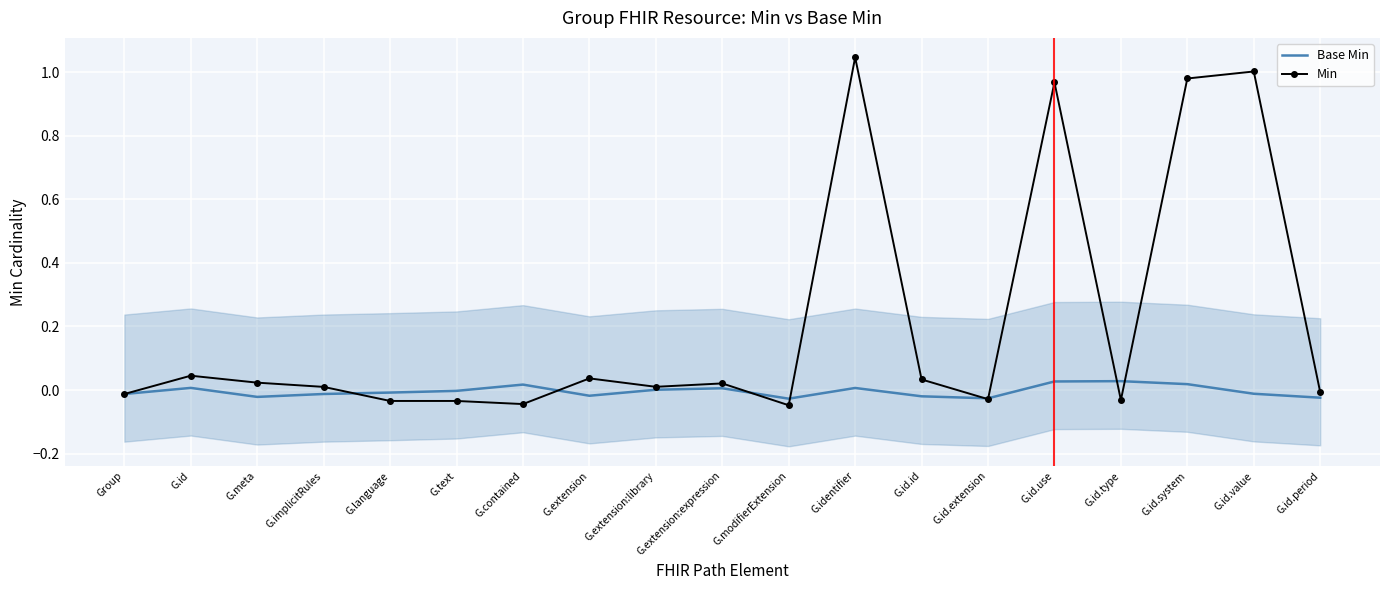

At how many categories does at least one series exceed 0?

13